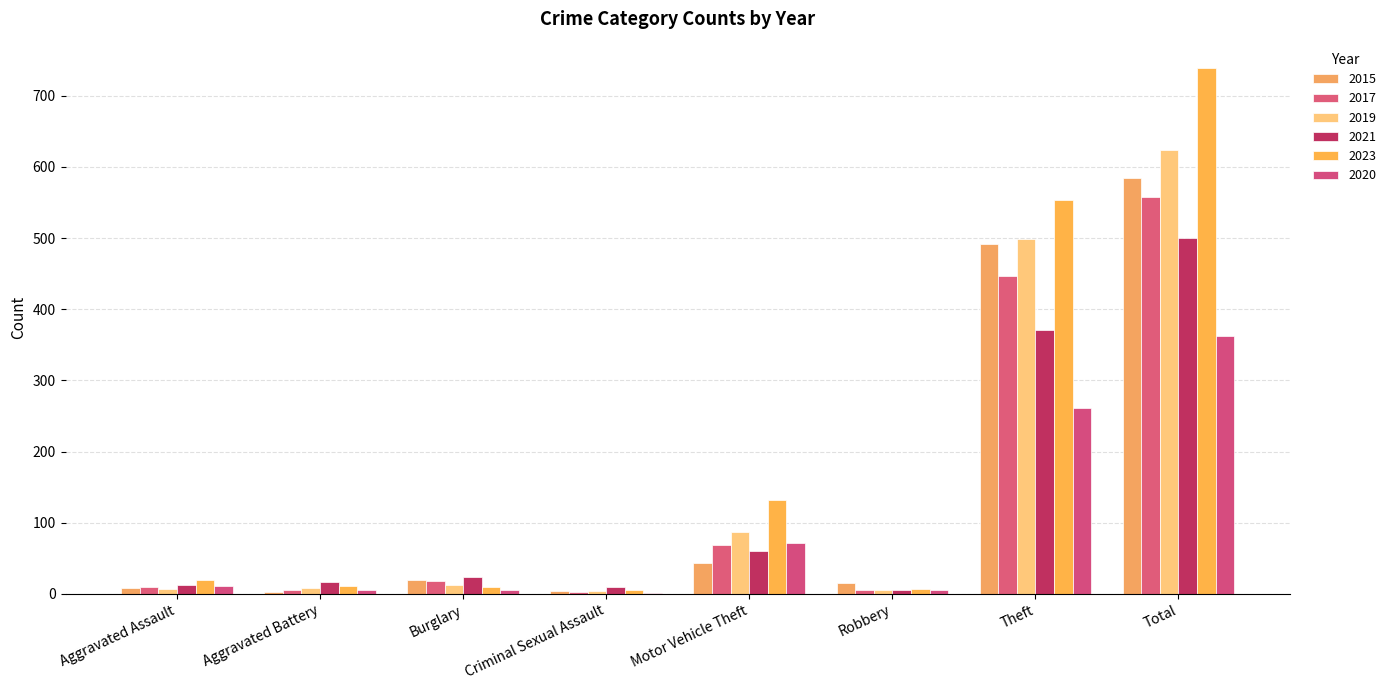

Reading right to left, list all the values displayed in this chart.

2015: 584	491	15	43	4	19	3	8
2017: 558	447	6	69	2	18	5	10
2019: 624	499	6	87	4	12	8	7
2021: 500	371	5	60	9	23	17	12
2023: 739	553	7	132	5	9	11	19
2020: 362	261	6	71	1	5	6	11